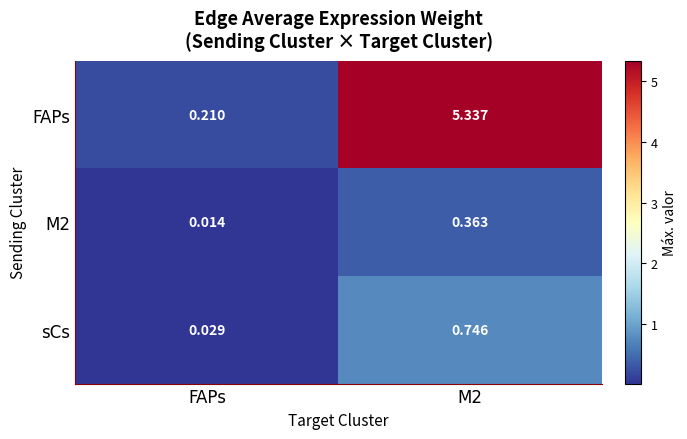

At which label is FAPs closest to 2?

FAPs